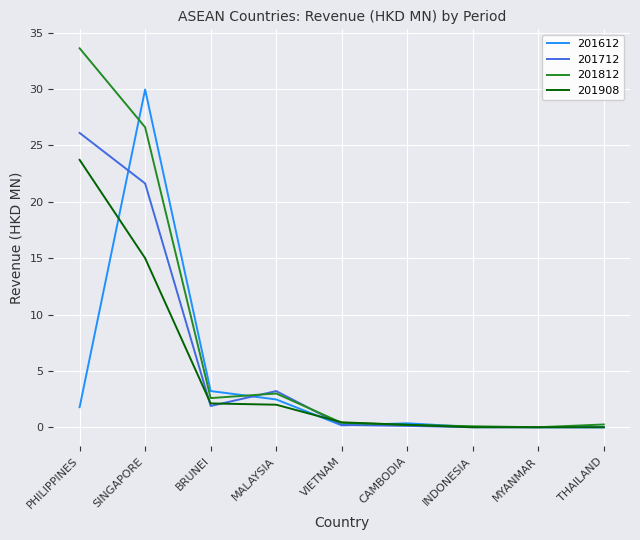

At how many categories does at least one series exceed 27?

2